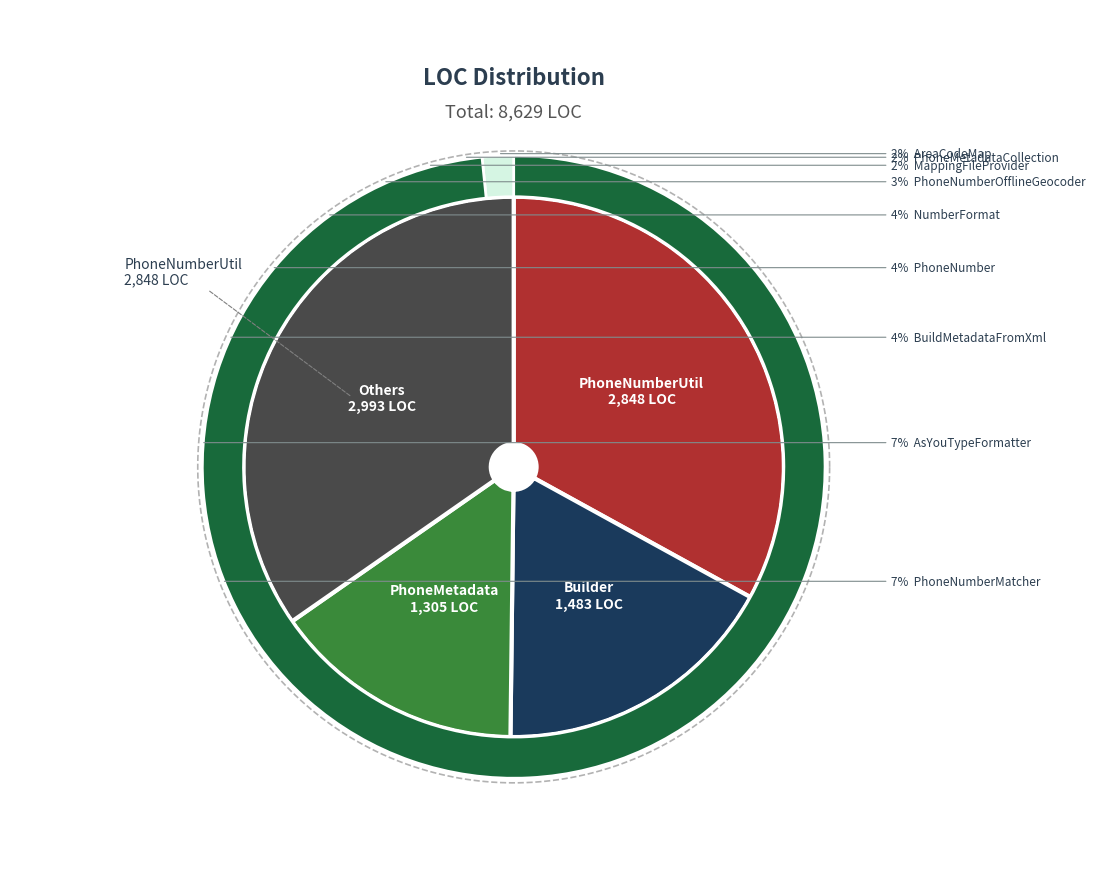

Rank the categories by value from lowest to highest.

AreaCodeMap, PhoneMetadataCollection, MappingFileProvider, PhoneNumberOfflineGeocoder, NumberFormat, PhoneNumber, BuildMetadataFromXml, AsYouTypeFormatter, PhoneNumberMatcher, PhoneMetadata, Builder, PhoneNumberUtil